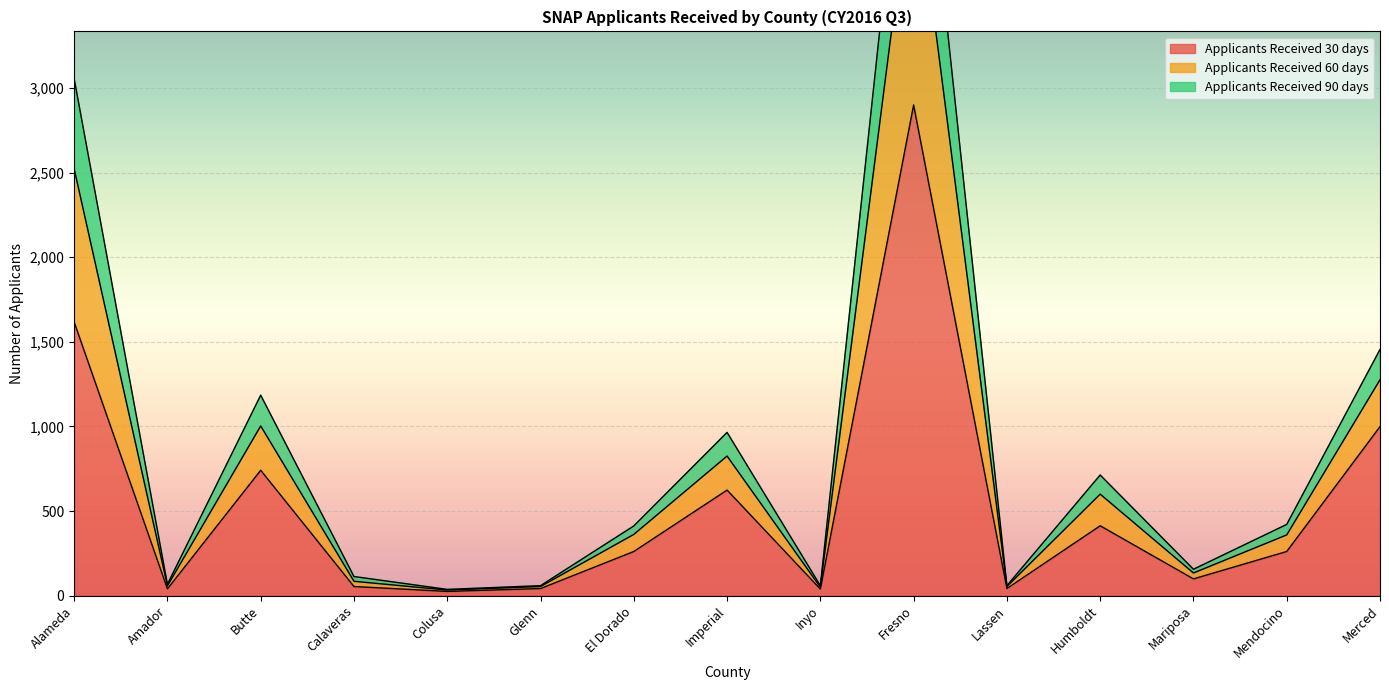

Which label corresponds to the largest value in the chart?

Fresno